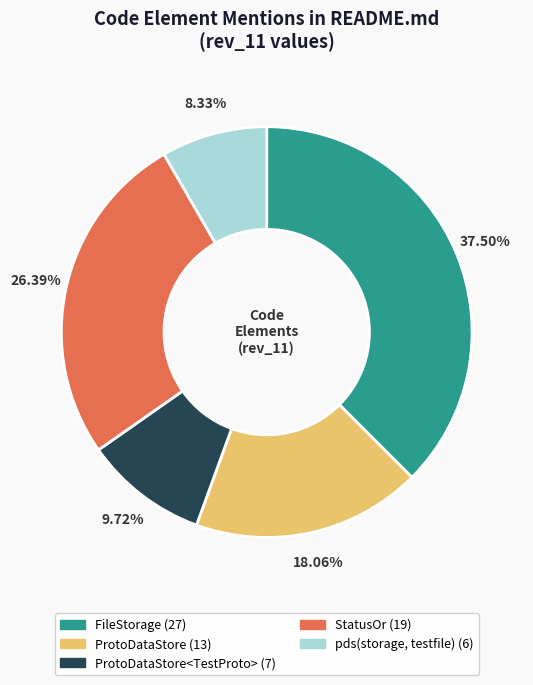

Is there a majority slice in this chart?

No